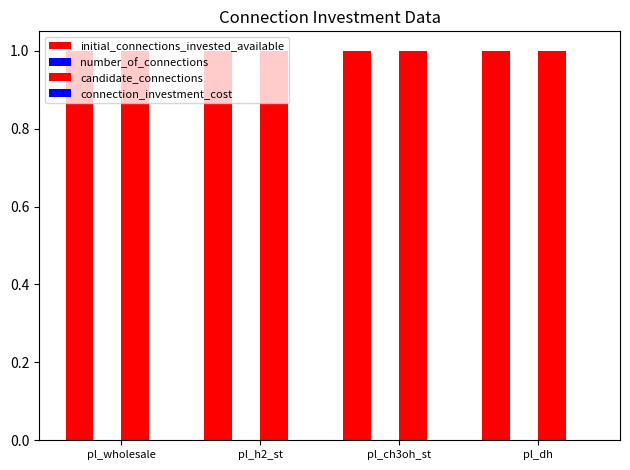

What is the sum of all candidate_connections values?

4